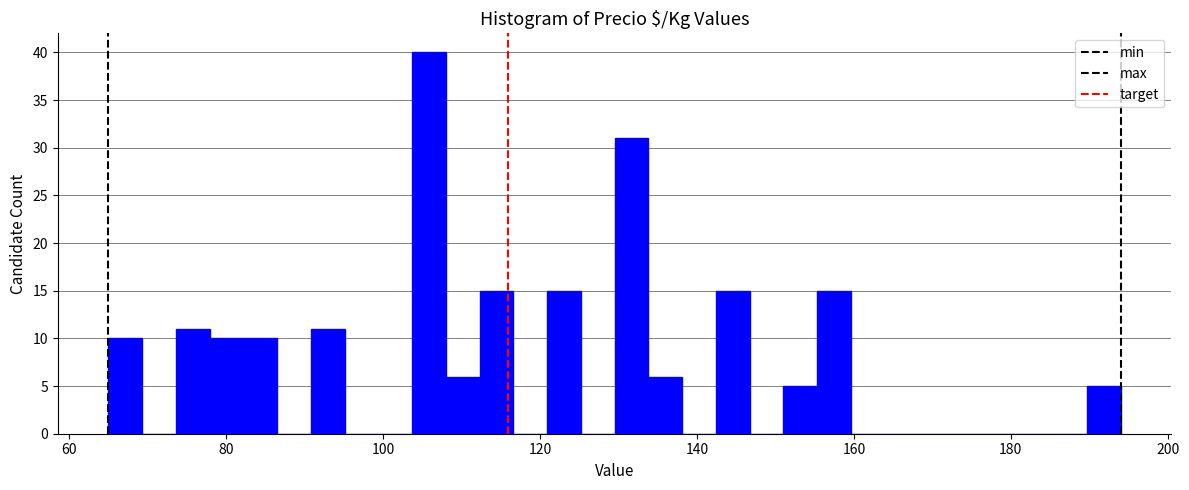

Read against the x-axis, roughly where is the centre of the tallest bar?

106